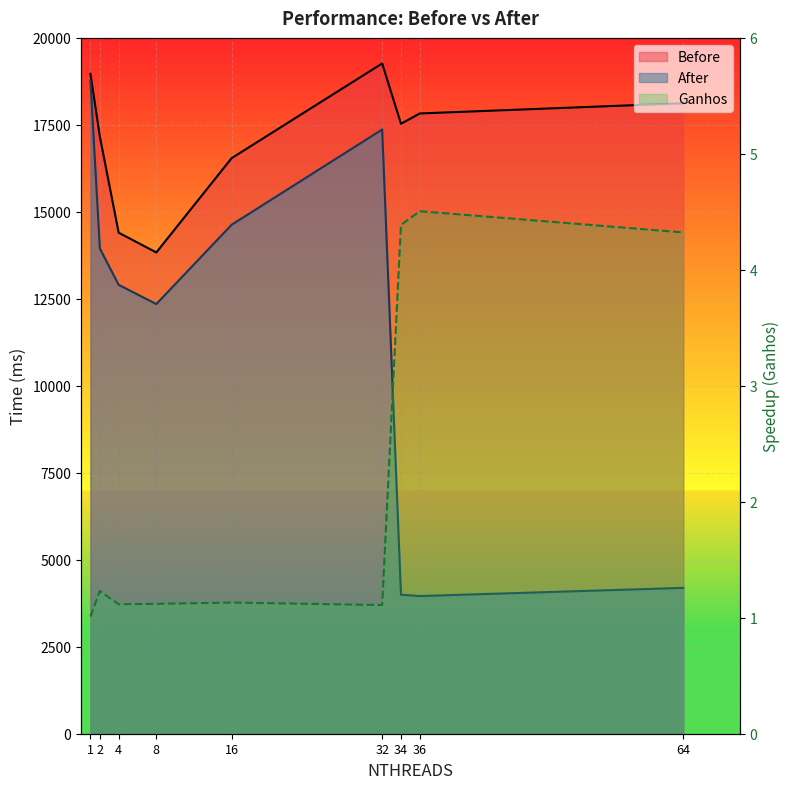

True or false: Ganhos and After cross at least once.

False